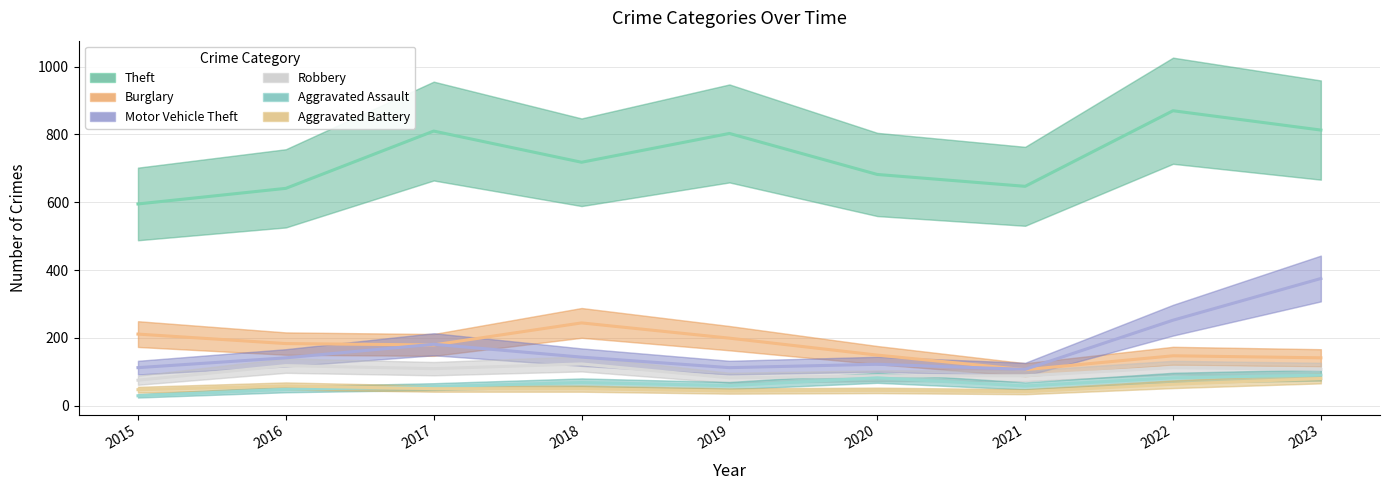

Reading left to right, what are all the values shown in this chart?

Theft: 2015=595	2016=641	2017=810	2018=718	2019=803	2020=682	2021=647	2022=870	2023=813
Burglary: 2015=211	2016=183	2017=179	2018=244	2019=199	2020=149	2021=106	2022=147	2023=141
Motor Vehicle Theft: 2015=112	2016=141	2017=181	2018=143	2019=112	2020=122	2021=107	2022=252	2023=375
Robbery: 2015=75	2016=118	2017=109	2018=123	2019=82	2020=88	2021=88	2022=112	2023=107
Aggravated Assault: 2015=29	2016=48	2017=56	2018=68	2019=59	2020=82	2021=58	2022=82	2023=90
Aggravated Battery: 2015=47	2016=58	2017=50	2018=50	2019=43	2020=45	2021=41	2022=63	2023=80